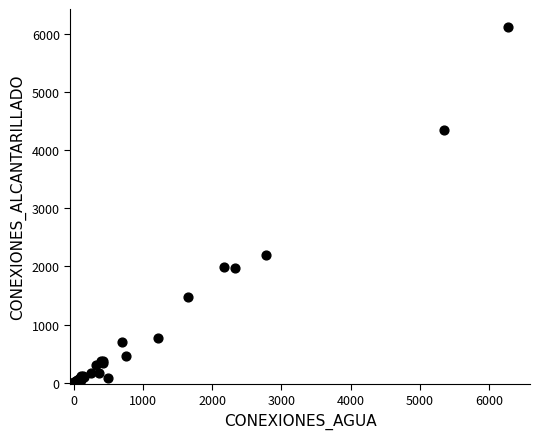

What Y value in the scatter plot is closest to 3060?

2200